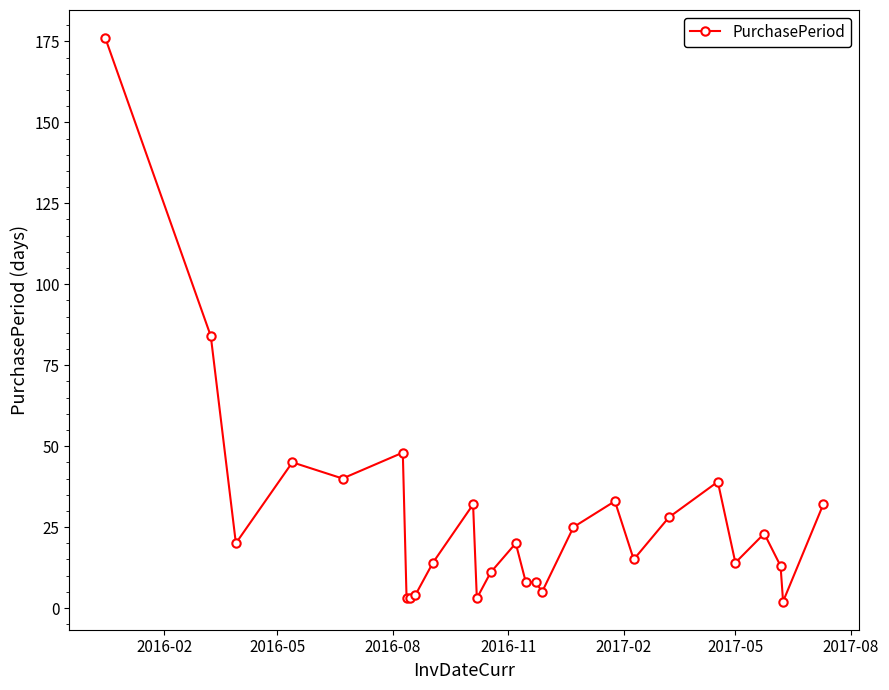

What is the sum of all values?

748